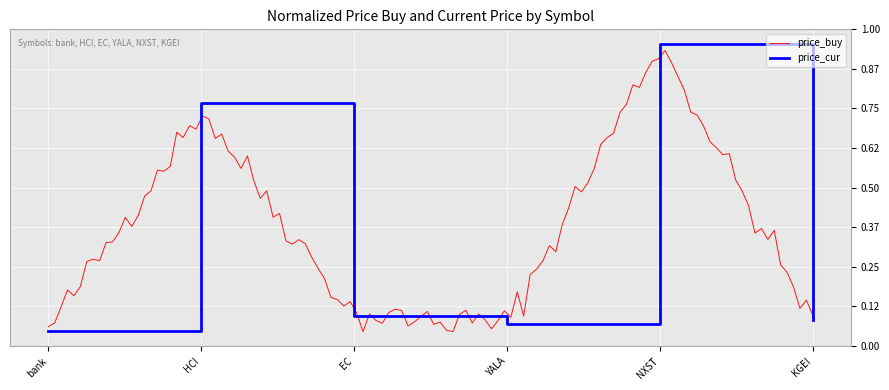

Which has a higher value, YALA or EC?

EC